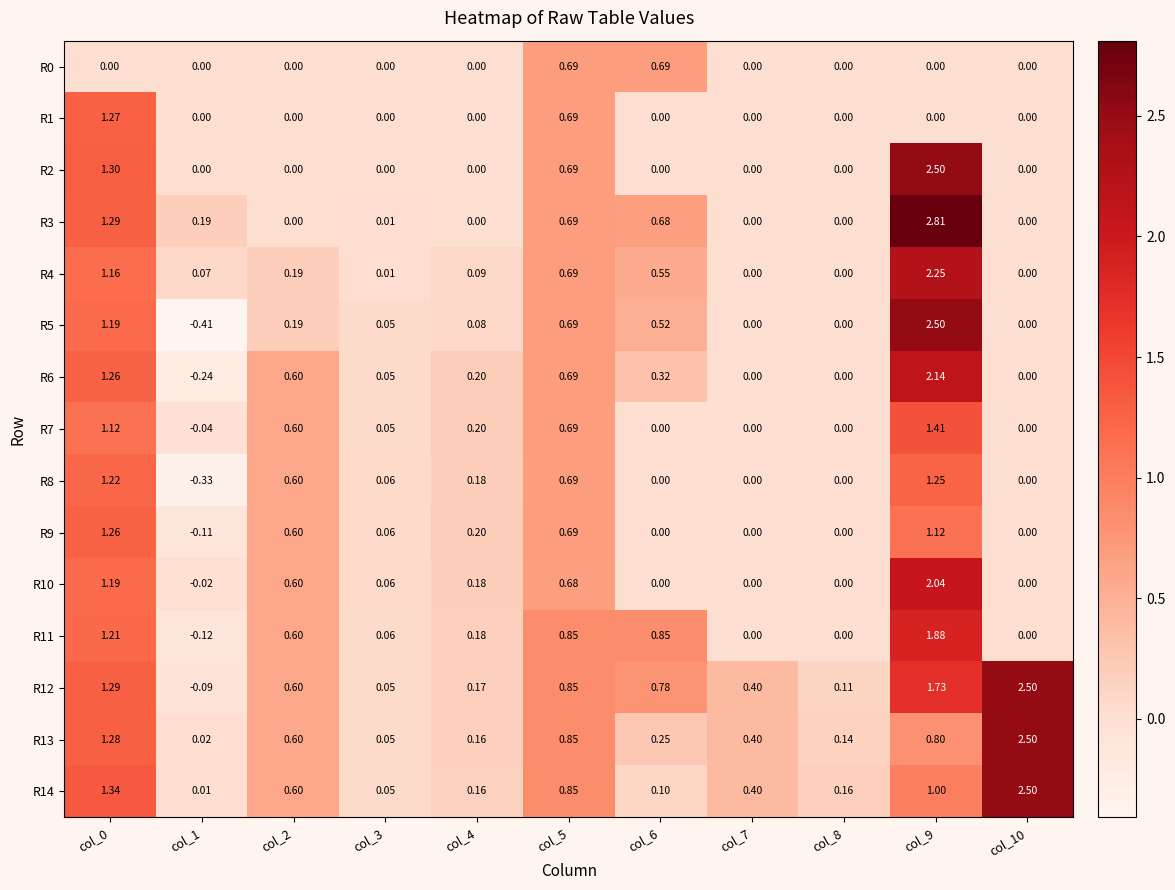

Is the value of R14 at col_1 greater than the value of R8 at col_5?

No